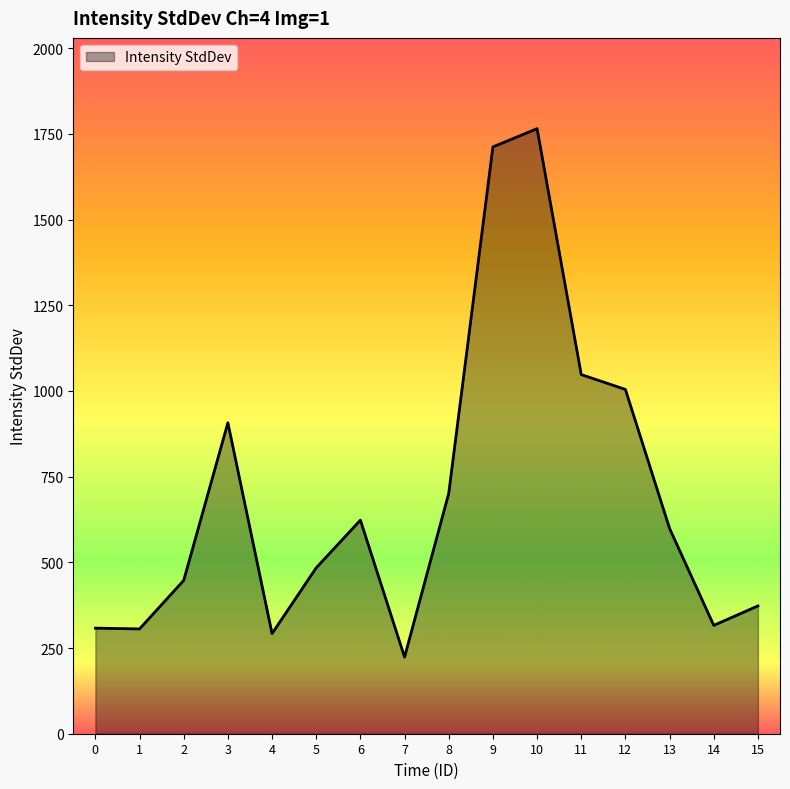

Is it true that the value at 15 is 372.9?

True